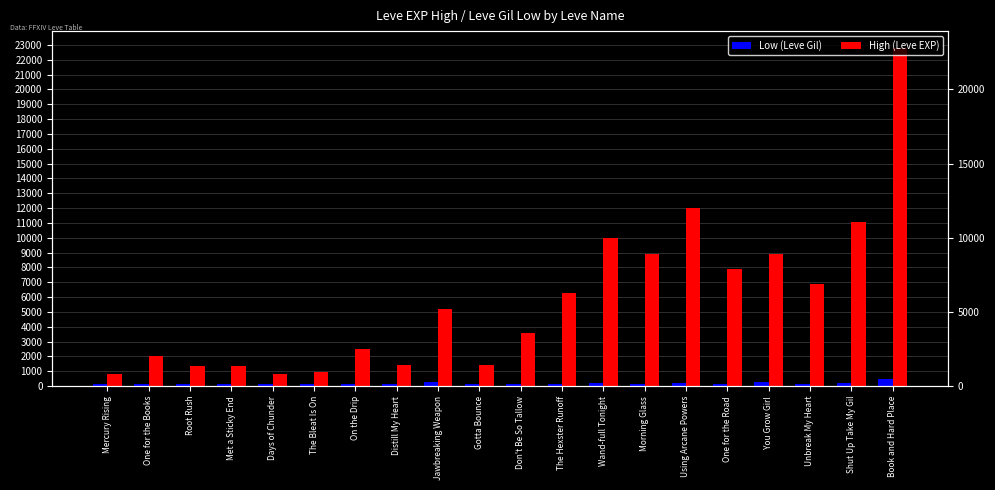

What is the maximum value for Low (Leve Gil)?

468